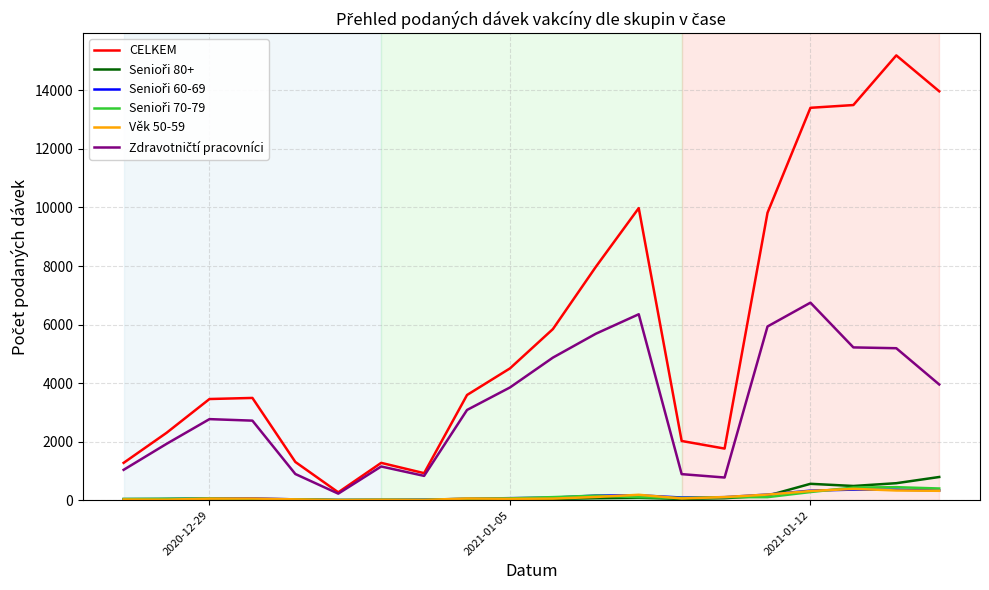

What is the maximum value shown in the chart?

15198